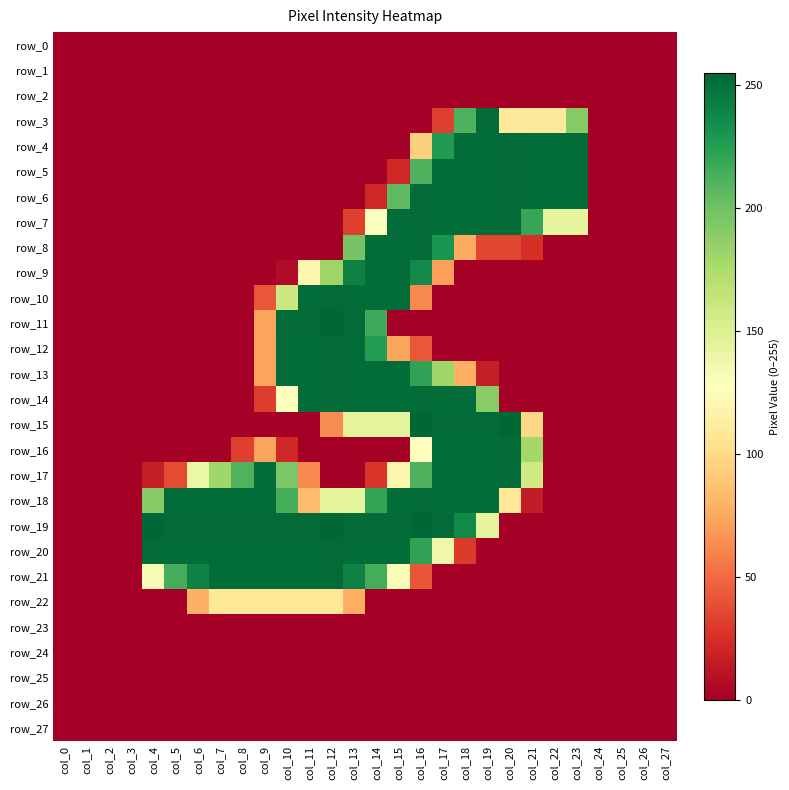

Reading left to right, transcribe all the data shown in this chart.

row_0: col_0=0	col_1=0	col_2=0	col_3=0	col_4=0	col_5=0	col_6=0	col_7=0	col_8=0	col_9=0	col_10=0	col_11=0	col_12=0	col_13=0	col_14=0	col_15=0	col_16=0	col_17=0	col_18=0	col_19=0	col_20=0	col_21=0	col_22=0	col_23=0	col_24=0	col_25=0	col_26=0	col_27=0
row_1: col_0=0	col_1=0	col_2=0	col_3=0	col_4=0	col_5=0	col_6=0	col_7=0	col_8=0	col_9=0	col_10=0	col_11=0	col_12=0	col_13=0	col_14=0	col_15=0	col_16=0	col_17=0	col_18=0	col_19=0	col_20=0	col_21=0	col_22=0	col_23=0	col_24=0	col_25=0	col_26=0	col_27=0
row_2: col_0=0	col_1=0	col_2=0	col_3=0	col_4=0	col_5=0	col_6=0	col_7=0	col_8=0	col_9=0	col_10=0	col_11=0	col_12=0	col_13=0	col_14=0	col_15=0	col_16=0	col_17=0	col_18=0	col_19=0	col_20=0	col_21=0	col_22=0	col_23=0	col_24=0	col_25=0	col_26=0	col_27=0
row_3: col_0=0	col_1=0	col_2=0	col_3=0	col_4=0	col_5=0	col_6=0	col_7=0	col_8=0	col_9=0	col_10=0	col_11=0	col_12=0	col_13=0	col_14=0	col_15=0	col_16=0	col_17=32	col_18=212	col_19=253	col_20=110	col_21=109	col_22=109	col_23=191	col_24=0	col_25=0	col_26=0	col_27=0
row_4: col_0=0	col_1=0	col_2=0	col_3=0	col_4=0	col_5=0	col_6=0	col_7=0	col_8=0	col_9=0	col_10=0	col_11=0	col_12=0	col_13=0	col_14=0	col_15=0	col_16=94	col_17=227	col_18=252	col_19=252	col_20=253	col_21=252	col_22=252	col_23=252	col_24=0	col_25=0	col_26=0	col_27=0
row_5: col_0=0	col_1=0	col_2=0	col_3=0	col_4=0	col_5=0	col_6=0	col_7=0	col_8=0	col_9=0	col_10=0	col_11=0	col_12=0	col_13=0	col_14=0	col_15=21	col_16=212	col_17=252	col_18=252	col_19=252	col_20=253	col_21=252	col_22=252	col_23=252	col_24=0	col_25=0	col_26=0	col_27=0
row_6: col_0=0	col_1=0	col_2=0	col_3=0	col_4=0	col_5=0	col_6=0	col_7=0	col_8=0	col_9=0	col_10=0	col_11=0	col_12=0	col_13=0	col_14=21	col_15=206	col_16=253	col_17=252	col_18=252	col_19=252	col_20=253	col_21=252	col_22=252	col_23=252	col_24=0	col_25=0	col_26=0	col_27=0
row_7: col_0=0	col_1=0	col_2=0	col_3=0	col_4=0	col_5=0	col_6=0	col_7=0	col_8=0	col_9=0	col_10=0	col_11=0	col_12=0	col_13=32	col_14=129	col_15=252	col_16=253	col_17=252	col_18=252	col_19=252	col_20=253	col_21=220	col_22=143	col_23=143	col_24=0	col_25=0	col_26=0	col_27=0
row_8: col_0=0	col_1=0	col_2=0	col_3=0	col_4=0	col_5=0	col_6=0	col_7=0	col_8=0	col_9=0	col_10=0	col_11=0	col_12=0	col_13=197	col_14=252	col_15=252	col_16=253	col_17=231	col_18=76	col_19=35	col_20=35	col_21=25	col_22=0	col_23=0	col_24=0	col_25=0	col_26=0	col_27=0
row_9: col_0=0	col_1=0	col_2=0	col_3=0	col_4=0	col_5=0	col_6=0	col_7=0	col_8=0	col_9=0	col_10=6	col_11=120	col_12=182	col_13=242	col_14=252	col_15=252	col_16=237	col_17=71	col_18=0	col_19=0	col_20=0	col_21=0	col_22=0	col_23=0	col_24=0	col_25=0	col_26=0	col_27=0
row_10: col_0=0	col_1=0	col_2=0	col_3=0	col_4=0	col_5=0	col_6=0	col_7=0	col_8=0	col_9=42	col_10=160	col_11=252	col_12=253	col_13=252	col_14=252	col_15=252	col_16=62	col_17=0	col_18=0	col_19=0	col_20=0	col_21=0	col_22=0	col_23=0	col_24=0	col_25=0	col_26=0	col_27=0
row_11: col_0=0	col_1=0	col_2=0	col_3=0	col_4=0	col_5=0	col_6=0	col_7=0	col_8=0	col_9=73	col_10=253	col_11=253	col_12=255	col_13=253	col_14=217	col_15=0	col_16=0	col_17=0	col_18=0	col_19=0	col_20=0	col_21=0	col_22=0	col_23=0	col_24=0	col_25=0	col_26=0	col_27=0
row_12: col_0=0	col_1=0	col_2=0	col_3=0	col_4=0	col_5=0	col_6=0	col_7=0	col_8=0	col_9=73	col_10=252	col_11=252	col_12=253	col_13=252	col_14=226	col_15=73	col_16=42	col_17=0	col_18=0	col_19=0	col_20=0	col_21=0	col_22=0	col_23=0	col_24=0	col_25=0	col_26=0	col_27=0
row_13: col_0=0	col_1=0	col_2=0	col_3=0	col_4=0	col_5=0	col_6=0	col_7=0	col_8=0	col_9=73	col_10=252	col_11=252	col_12=253	col_13=252	col_14=252	col_15=252	col_16=222	col_17=181	col_18=78	col_19=16	col_20=0	col_21=0	col_22=0	col_23=0	col_24=0	col_25=0	col_26=0	col_27=0
row_14: col_0=0	col_1=0	col_2=0	col_3=0	col_4=0	col_5=0	col_6=0	col_7=0	col_8=0	col_9=31	col_10=128	col_11=252	col_12=253	col_13=252	col_14=252	col_15=252	col_16=253	col_17=252	col_18=252	col_19=190	col_20=0	col_21=0	col_22=0	col_23=0	col_24=0	col_25=0	col_26=0	col_27=0
row_15: col_0=0	col_1=0	col_2=0	col_3=0	col_4=0	col_5=0	col_6=0	col_7=0	col_8=0	col_9=0	col_10=0	col_11=0	col_12=63	col_13=144	col_14=144	col_15=144	col_16=255	col_17=253	col_18=253	col_19=253	col_20=255	col_21=98	col_22=0	col_23=0	col_24=0	col_25=0	col_26=0	col_27=0
row_16: col_0=0	col_1=0	col_2=0	col_3=0	col_4=0	col_5=0	col_6=0	col_7=0	col_8=32	col_9=73	col_10=21	col_11=0	col_12=0	col_13=0	col_14=0	col_15=0	col_16=128	col_17=252	col_18=252	col_19=252	col_20=253	col_21=179	col_22=0	col_23=0	col_24=0	col_25=0	col_26=0	col_27=0
row_17: col_0=0	col_1=0	col_2=0	col_3=0	col_4=16	col_5=37	col_6=140	col_7=181	col_8=211	col_9=252	col_10=195	col_11=62	col_12=0	col_13=0	col_14=27	col_15=120	col_16=212	col_17=252	col_18=252	col_19=252	col_20=253	col_21=158	col_22=0	col_23=0	col_24=0	col_25=0	col_26=0	col_27=0
row_18: col_0=0	col_1=0	col_2=0	col_3=0	col_4=191	col_5=252	col_6=252	col_7=252	col_8=252	col_9=252	col_10=215	col_11=84	col_12=145	col_13=144	col_14=221	col_15=252	col_16=253	col_17=252	col_18=252	col_19=252	col_20=108	col_21=15	col_22=0	col_23=0	col_24=0	col_25=0	col_26=0	col_27=0
row_19: col_0=0	col_1=0	col_2=0	col_3=0	col_4=255	col_5=253	col_6=253	col_7=253	col_8=253	col_9=253	col_10=253	col_11=253	col_12=255	col_13=253	col_14=253	col_15=253	col_16=255	col_17=253	col_18=237	col_19=144	col_20=0	col_21=0	col_22=0	col_23=0	col_24=0	col_25=0	col_26=0	col_27=0
row_20: col_0=0	col_1=0	col_2=0	col_3=0	col_4=253	col_5=252	col_6=252	col_7=252	col_8=252	col_9=252	col_10=252	col_11=252	col_12=253	col_13=252	col_14=252	col_15=252	col_16=222	col_17=138	col_18=30	col_19=0	col_20=0	col_21=0	col_22=0	col_23=0	col_24=0	col_25=0	col_26=0	col_27=0
row_21: col_0=0	col_1=0	col_2=0	col_3=0	col_4=133	col_5=215	col_6=241	col_7=252	col_8=252	col_9=252	col_10=252	col_11=252	col_12=253	col_13=241	col_14=215	col_15=132	col_16=41	col_17=0	col_18=0	col_19=0	col_20=0	col_21=0	col_22=0	col_23=0	col_24=0	col_25=0	col_26=0	col_27=0
row_22: col_0=0	col_1=0	col_2=0	col_3=0	col_4=0	col_5=0	col_6=78	col_7=108	col_8=108	col_9=108	col_10=108	col_11=108	col_12=108	col_13=77	col_14=0	col_15=0	col_16=0	col_17=0	col_18=0	col_19=0	col_20=0	col_21=0	col_22=0	col_23=0	col_24=0	col_25=0	col_26=0	col_27=0
row_23: col_0=0	col_1=0	col_2=0	col_3=0	col_4=0	col_5=0	col_6=0	col_7=0	col_8=0	col_9=0	col_10=0	col_11=0	col_12=0	col_13=0	col_14=0	col_15=0	col_16=0	col_17=0	col_18=0	col_19=0	col_20=0	col_21=0	col_22=0	col_23=0	col_24=0	col_25=0	col_26=0	col_27=0
row_24: col_0=0	col_1=0	col_2=0	col_3=0	col_4=0	col_5=0	col_6=0	col_7=0	col_8=0	col_9=0	col_10=0	col_11=0	col_12=0	col_13=0	col_14=0	col_15=0	col_16=0	col_17=0	col_18=0	col_19=0	col_20=0	col_21=0	col_22=0	col_23=0	col_24=0	col_25=0	col_26=0	col_27=0
row_25: col_0=0	col_1=0	col_2=0	col_3=0	col_4=0	col_5=0	col_6=0	col_7=0	col_8=0	col_9=0	col_10=0	col_11=0	col_12=0	col_13=0	col_14=0	col_15=0	col_16=0	col_17=0	col_18=0	col_19=0	col_20=0	col_21=0	col_22=0	col_23=0	col_24=0	col_25=0	col_26=0	col_27=0
row_26: col_0=0	col_1=0	col_2=0	col_3=0	col_4=0	col_5=0	col_6=0	col_7=0	col_8=0	col_9=0	col_10=0	col_11=0	col_12=0	col_13=0	col_14=0	col_15=0	col_16=0	col_17=0	col_18=0	col_19=0	col_20=0	col_21=0	col_22=0	col_23=0	col_24=0	col_25=0	col_26=0	col_27=0
row_27: col_0=0	col_1=0	col_2=0	col_3=0	col_4=0	col_5=0	col_6=0	col_7=0	col_8=0	col_9=0	col_10=0	col_11=0	col_12=0	col_13=0	col_14=0	col_15=0	col_16=0	col_17=0	col_18=0	col_19=0	col_20=0	col_21=0	col_22=0	col_23=0	col_24=0	col_25=0	col_26=0	col_27=0